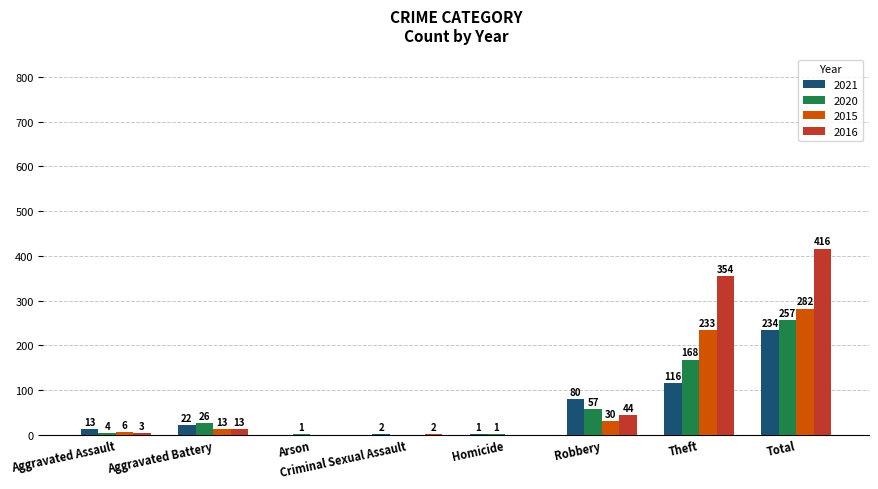

Read the 2020 value at Total, to the nearest 5.

255